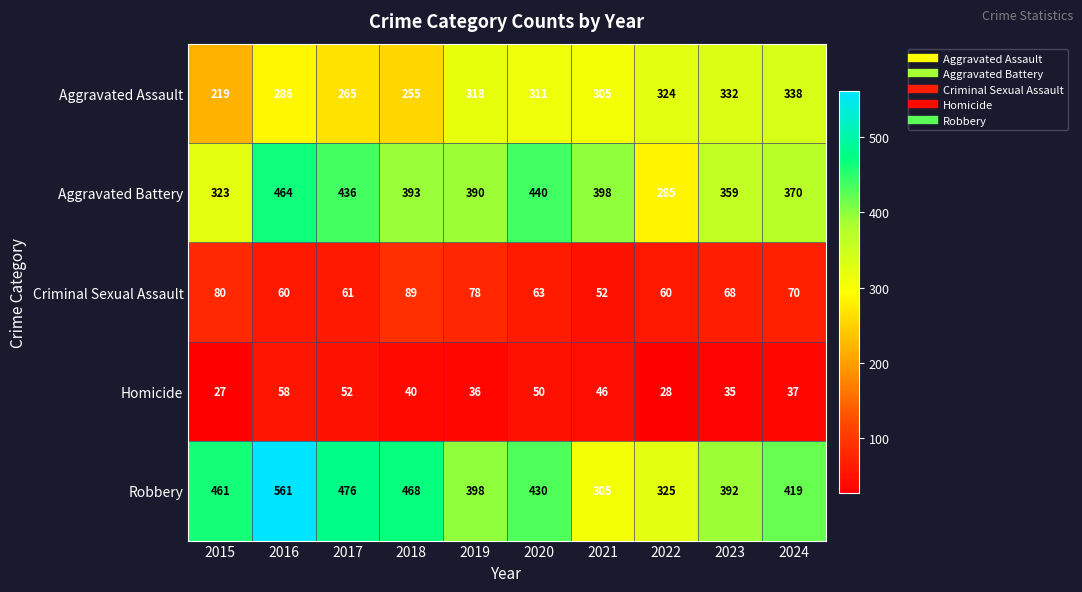

Where is Robbery nearest to the value 433?

2020